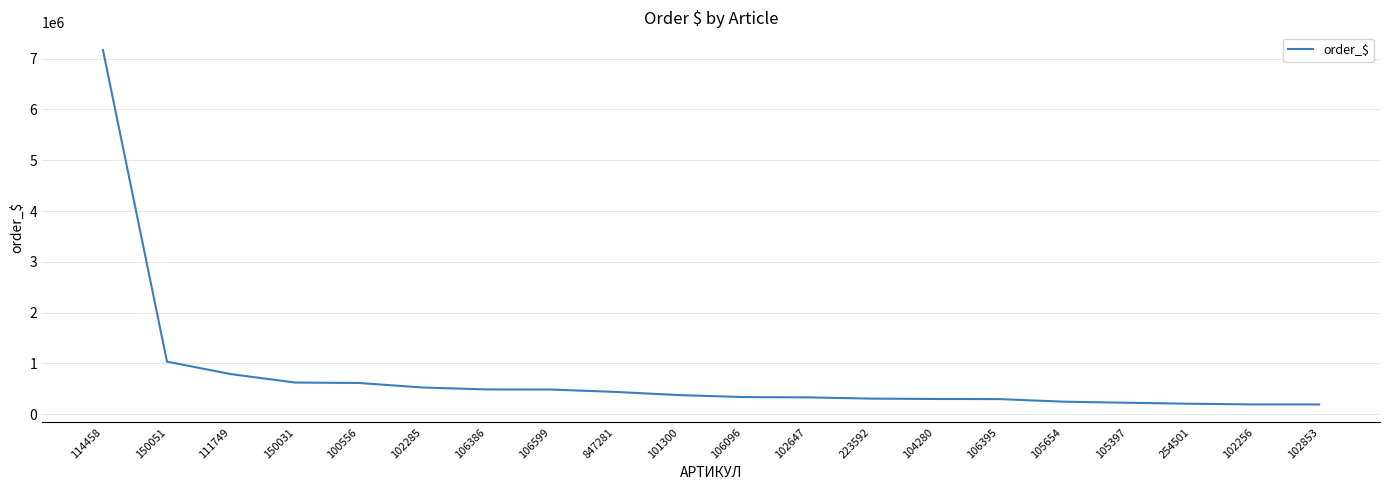

Approximately how many times larger is the value at 106096 compared to 106599?

0.7